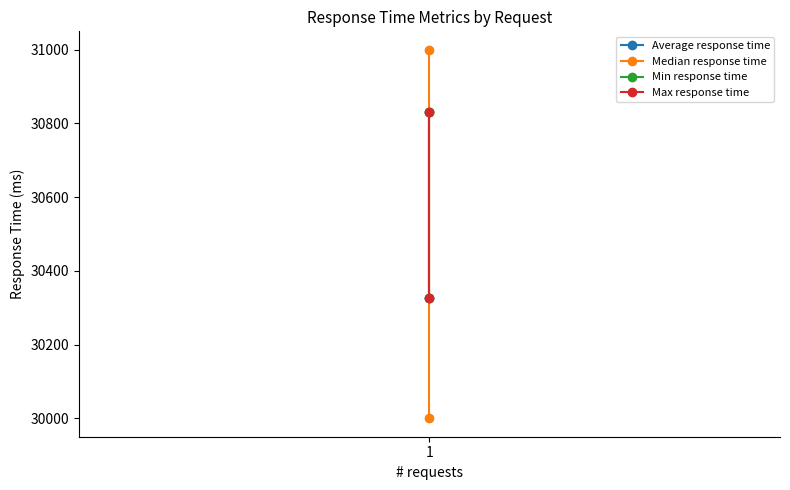

What is the difference between the maximum and minimum values in the Average response time series?

506